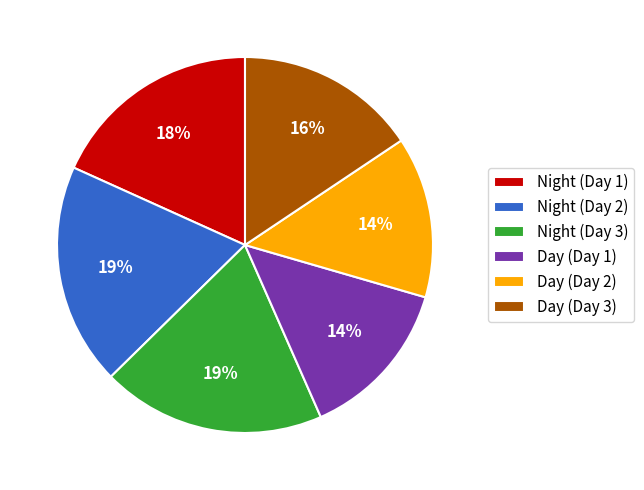

How many segments does this pie chart have?

6